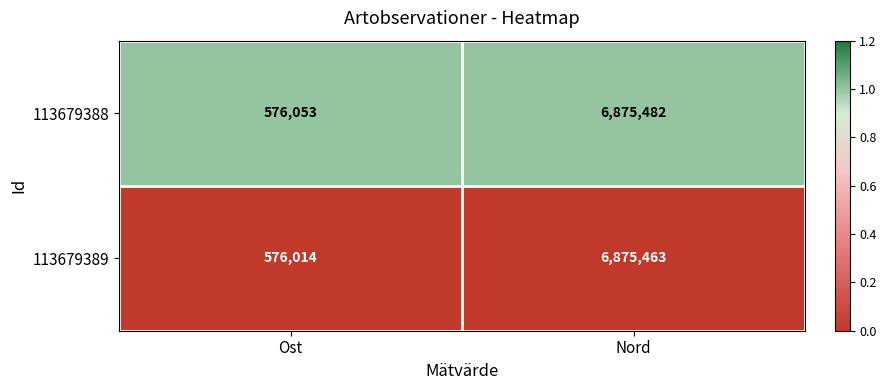

Which series has the largest range (max minus min)?

113679389